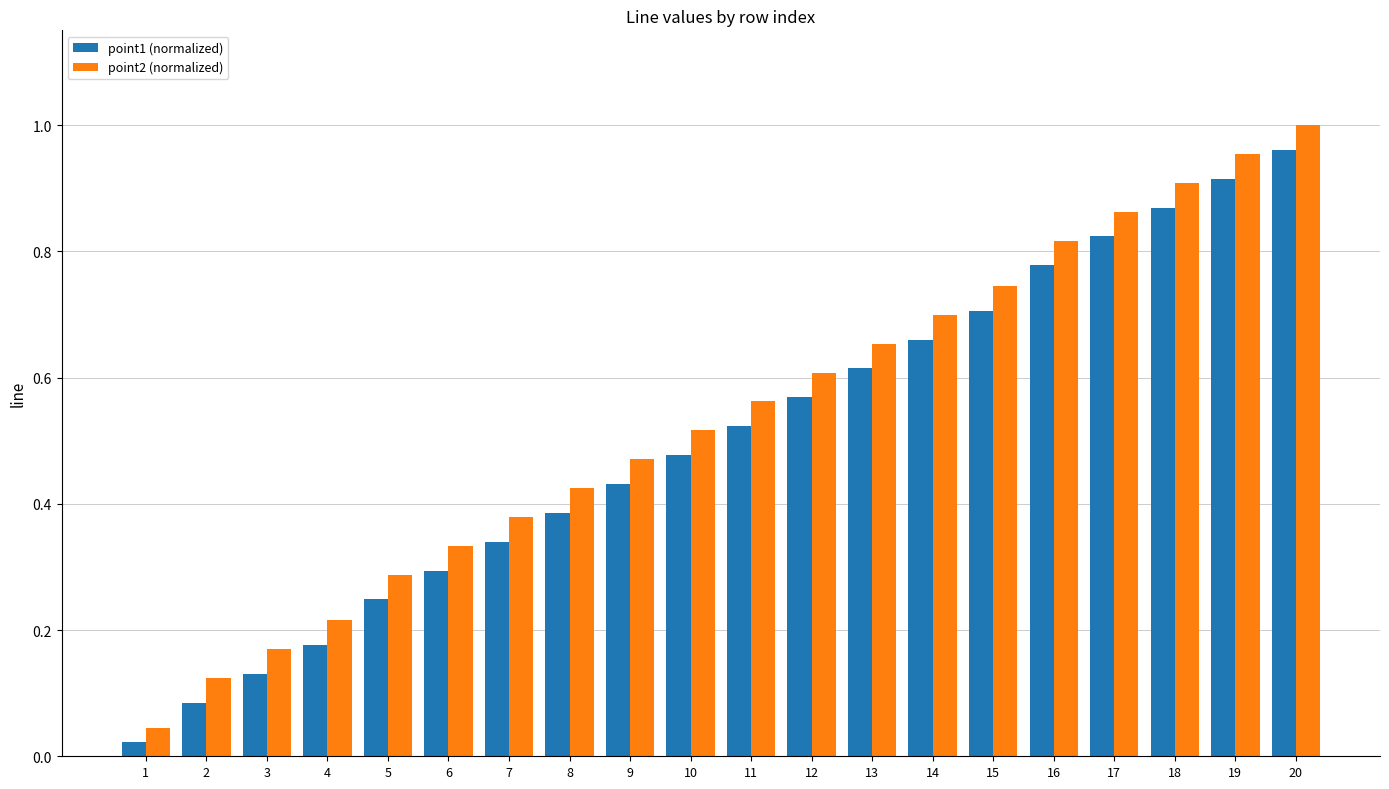

The value of point2 (normalized) at 15 is 0.5. True or false?

False